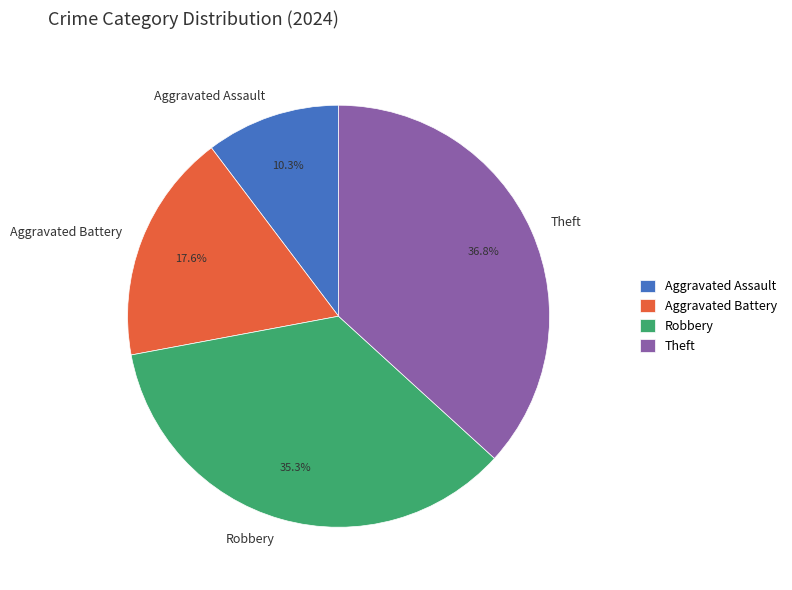

Rank the categories by value from lowest to highest.

Aggravated Assault, Aggravated Battery, Robbery, Theft